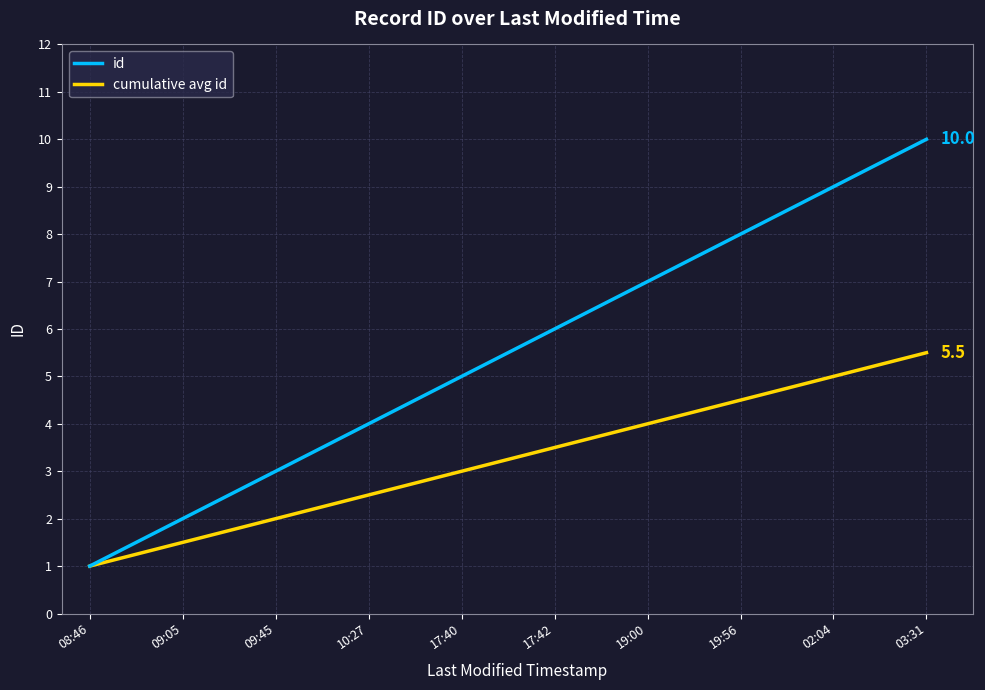

What are all the series names shown in the legend?

id, cumulative avg id